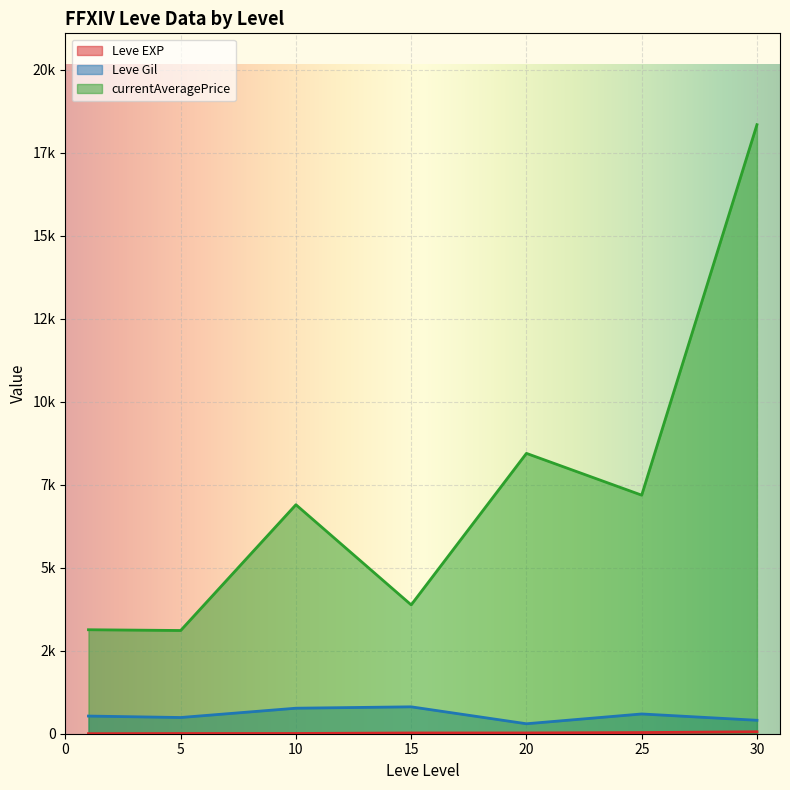

What is the minimum value shown in the chart?

1